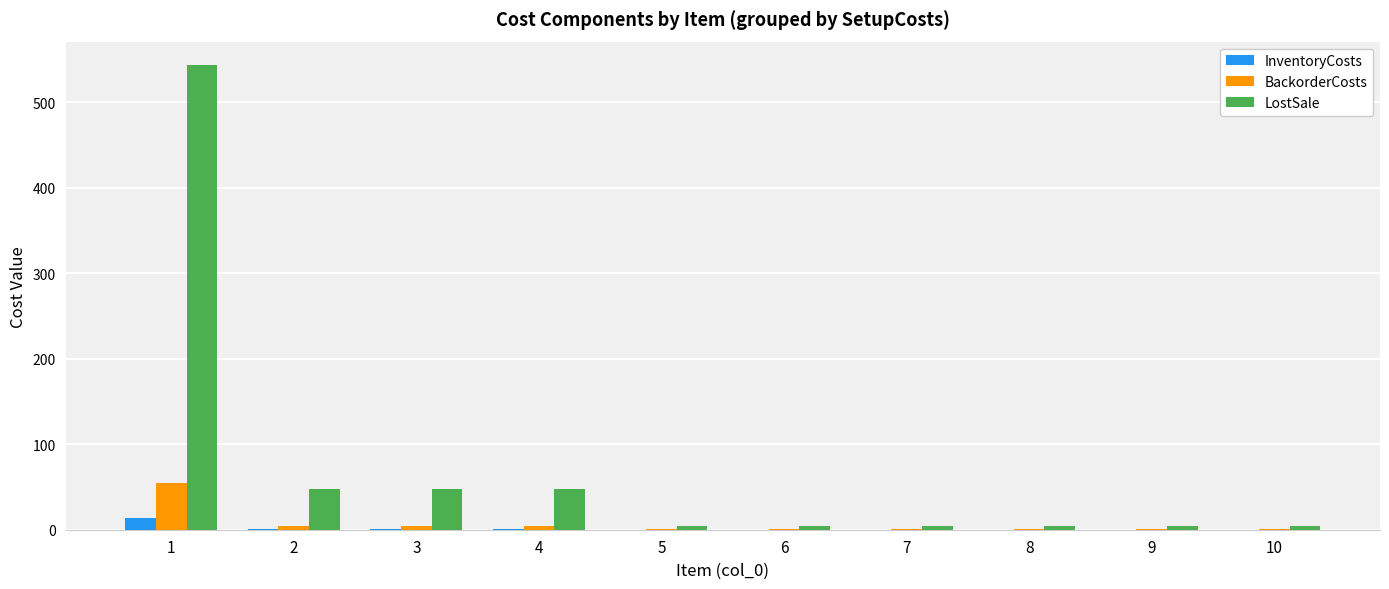

Which series has the largest total across all categories?

LostSale